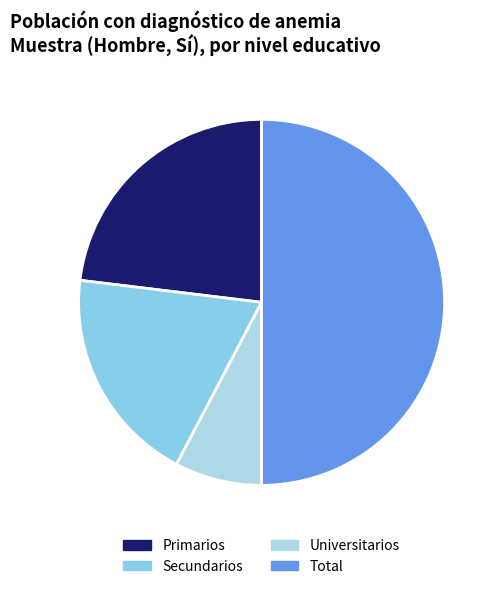

Rank the categories by value from lowest to highest.

Universitarios, Secundarios, Primarios, Total